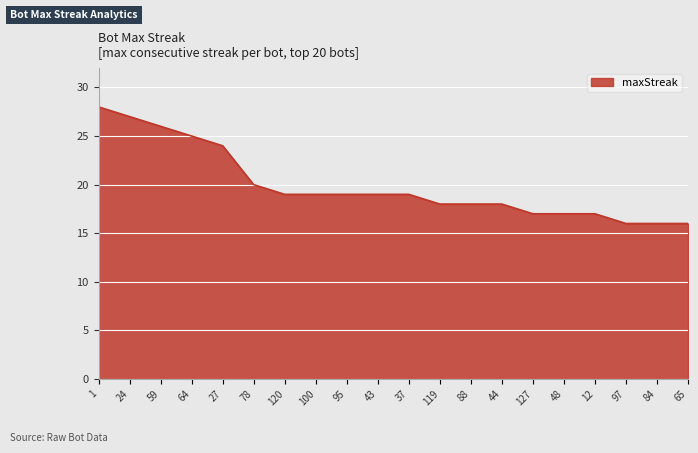

What is the greatest value displayed?

28